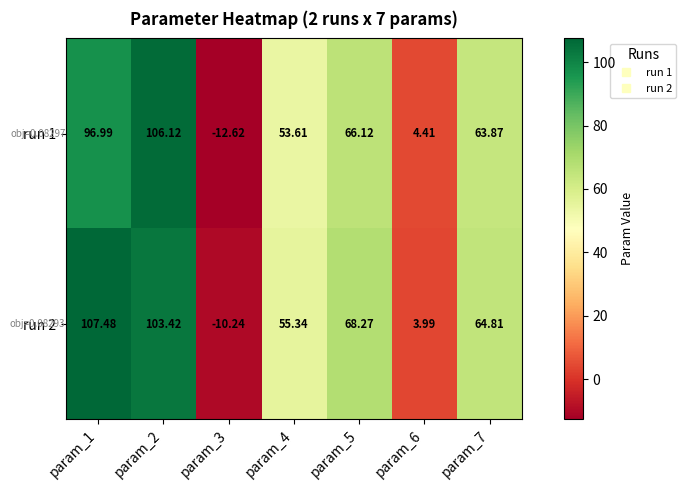

Is the value of run 2 at param_1 greater than the value of run 1 at param_4?

Yes